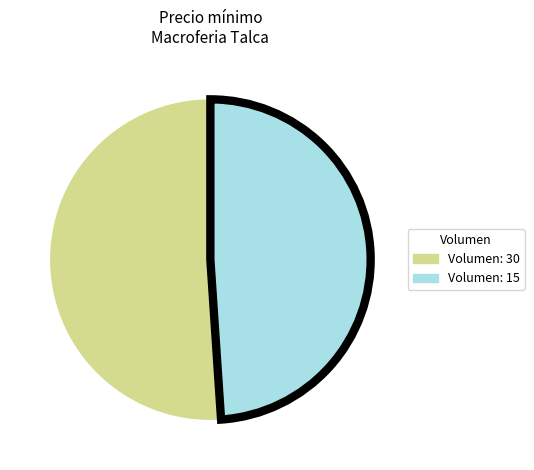

Which slice is the largest?

Volumen: 30